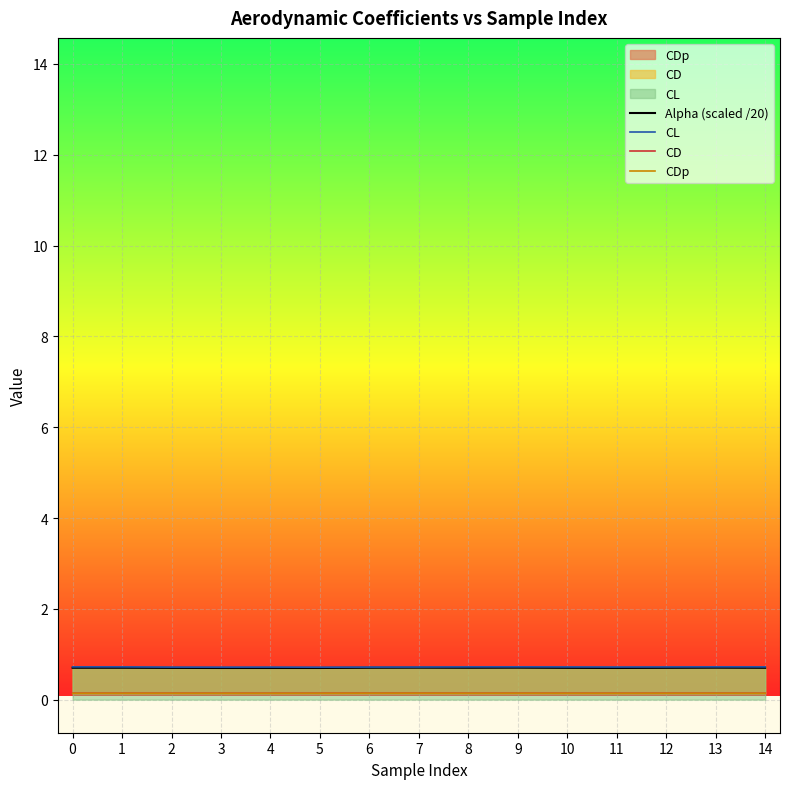

Where is the first local maximum for CDp?

1